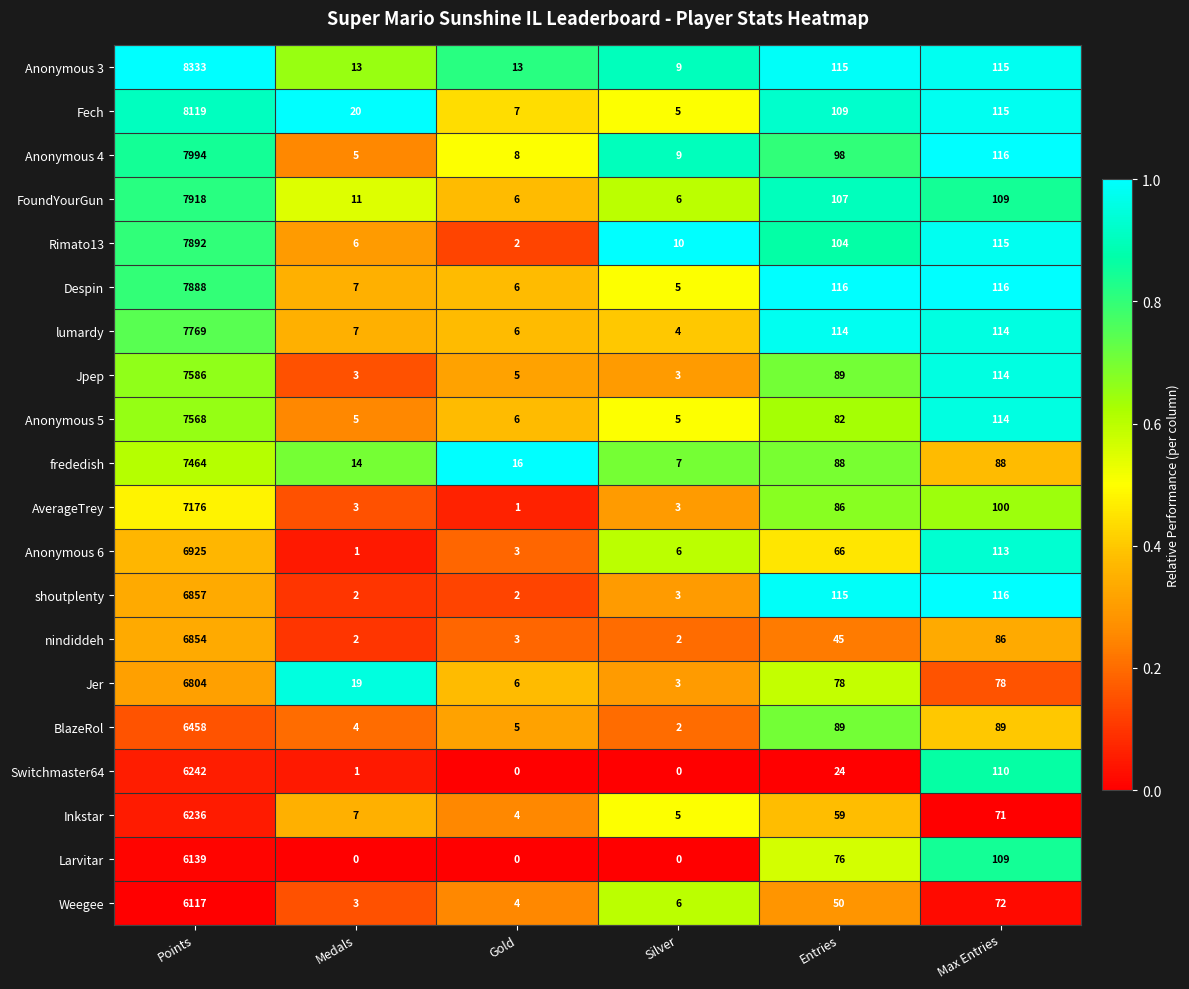

At which label does BlazeRol reach its minimum?

Silver